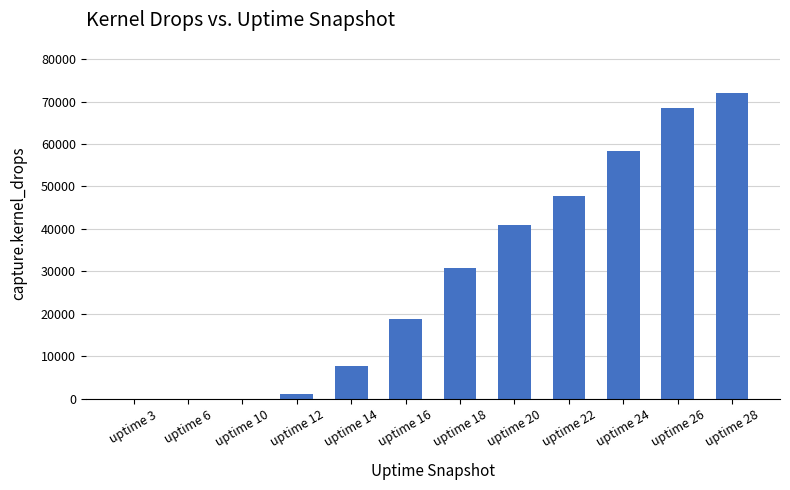

Which has a higher value, uptime 28 or uptime 16?

uptime 28